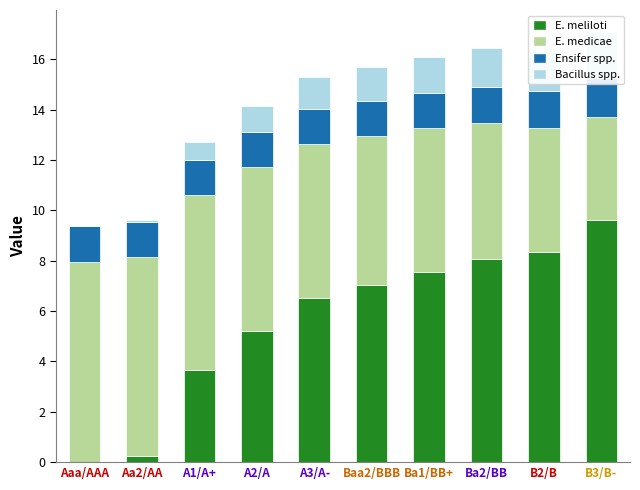

At which category is the sum across all series the highest?

B3/B-